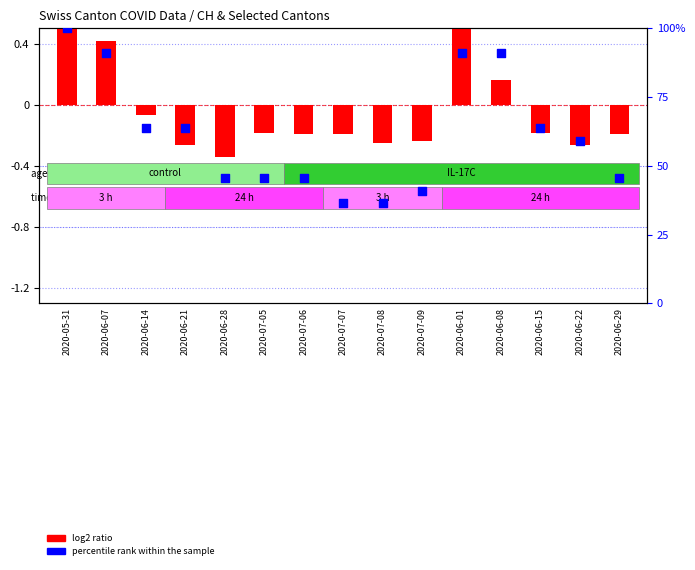

At how many categories does at least one series exceed 64?

4